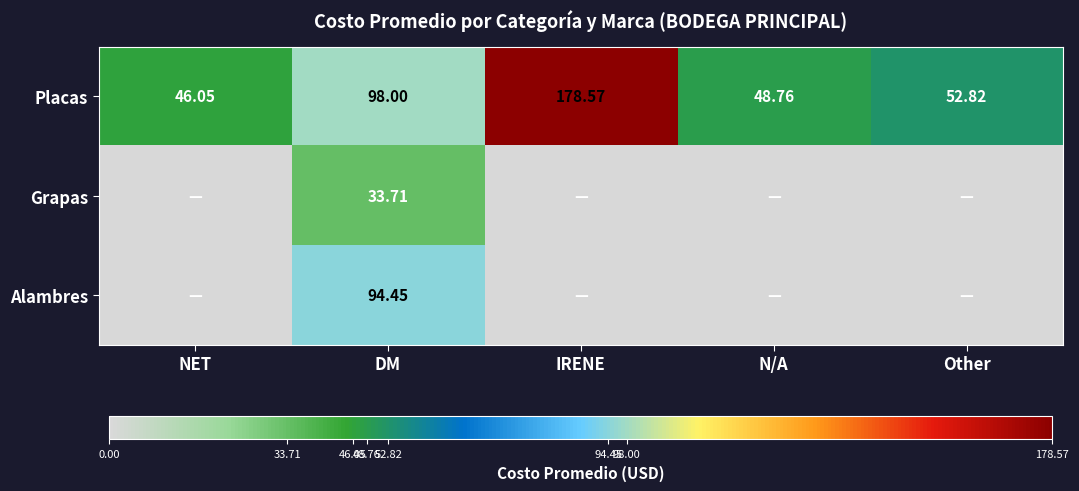

At DM, list the series in order from largest to smallest.

Placas, Alambres, Grapas